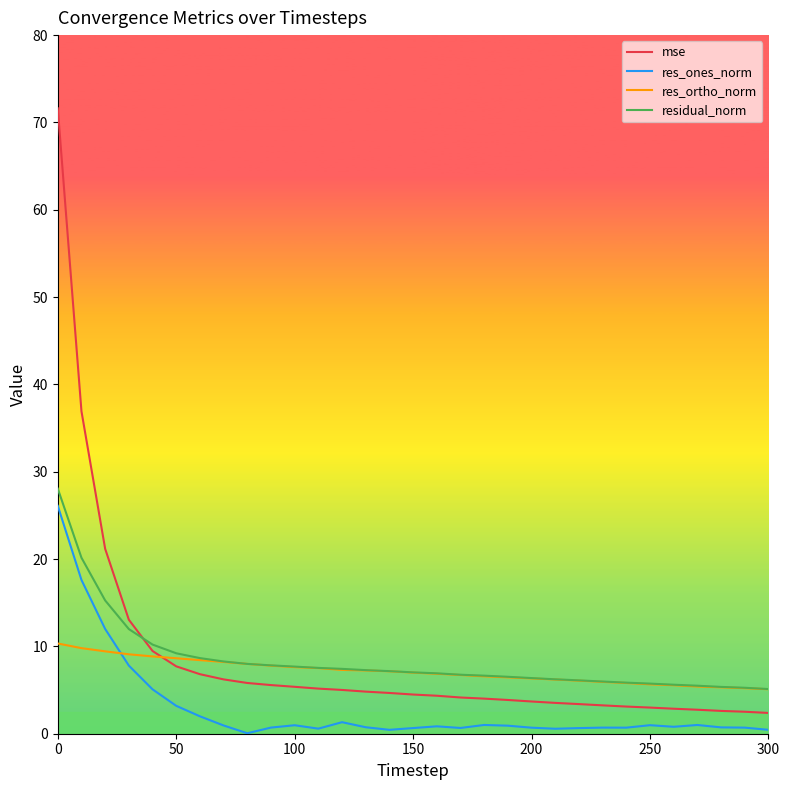

Which series has the largest range (max minus min)?

mse